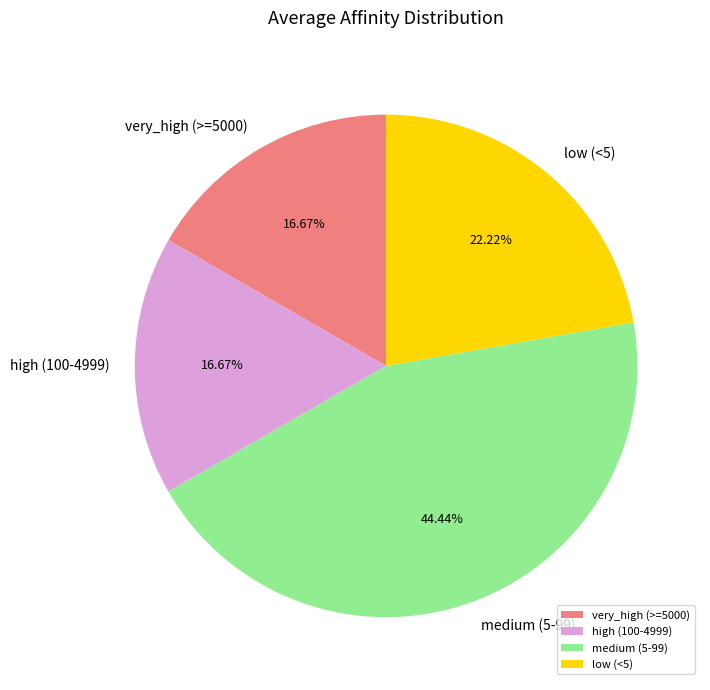

What is the largest slice in the pie chart?

medium (5-99)